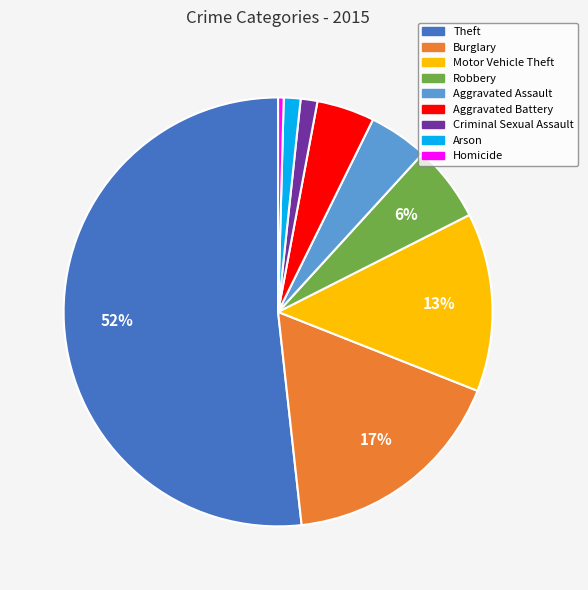

Combined, do Burglary and Criminal Sexual Assault account for over 50%?

No